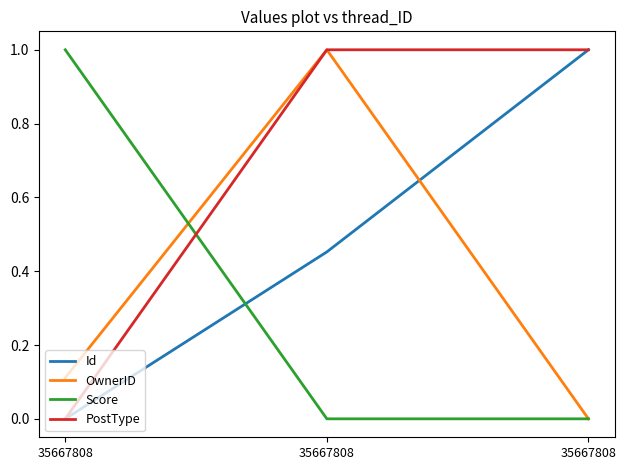

What are all the series names shown in the legend?

Id, OwnerID, Score, PostType